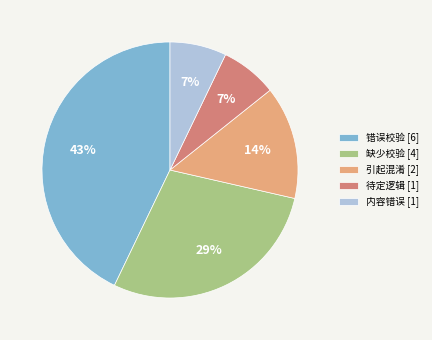

Is the sum of 引起混淆 [2] and 缺少校验 [4] greater than half?

No